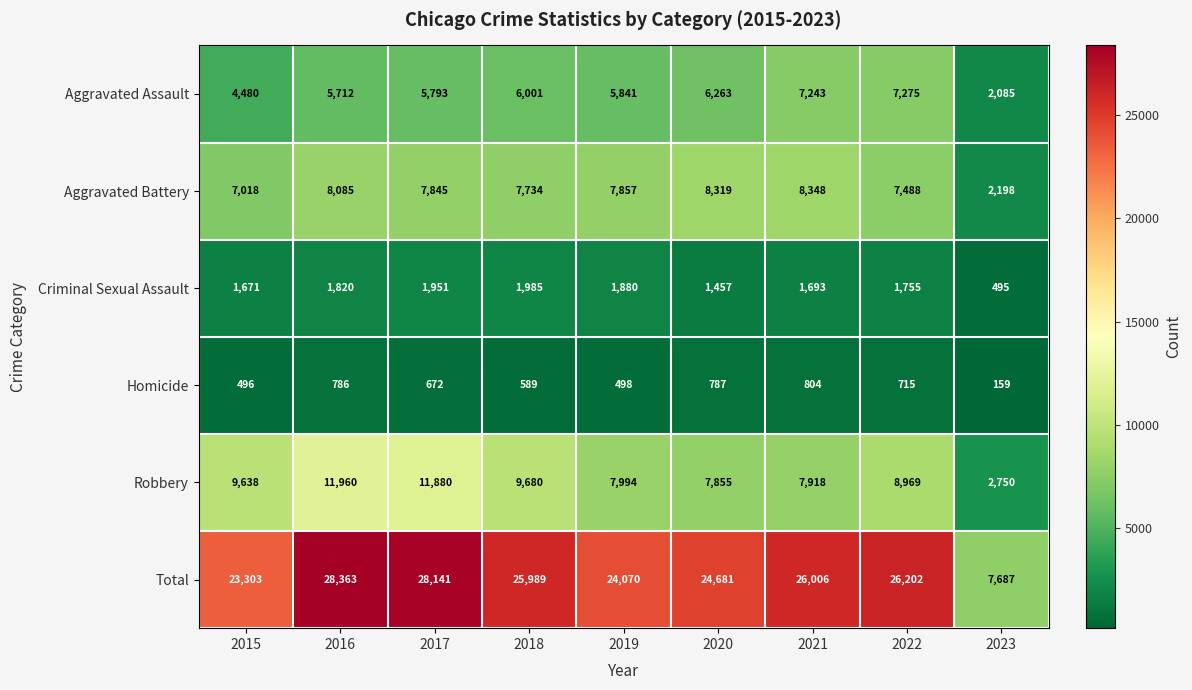

Which label corresponds to the smallest value in the chart?

2023